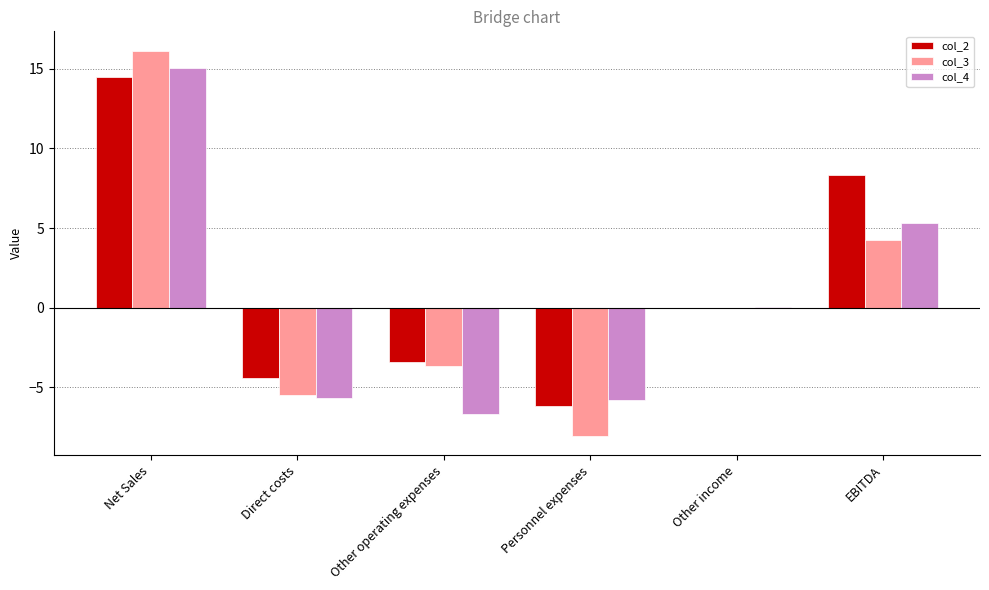

Is it true that col_4 equals 0.0 at Other income?

True